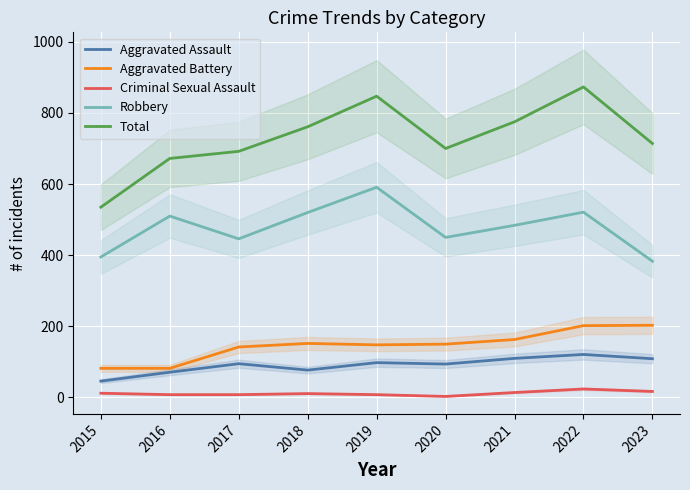

Rank the series at 2017 from lowest to highest value.

Criminal Sexual Assault, Aggravated Assault, Aggravated Battery, Robbery, Total